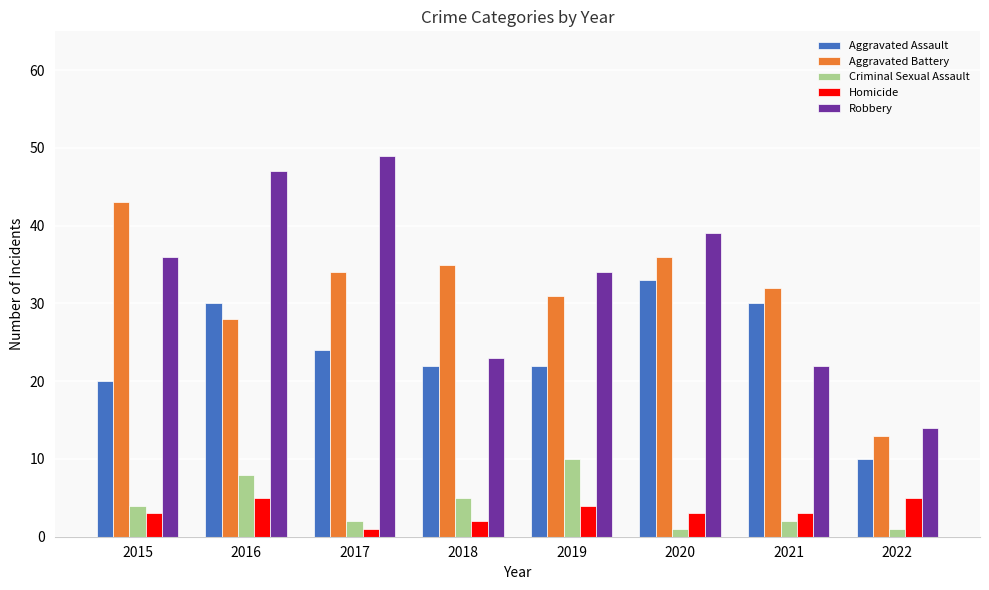

Rank the categories by Robbery value from highest to lowest.

2017, 2016, 2020, 2015, 2019, 2018, 2021, 2022